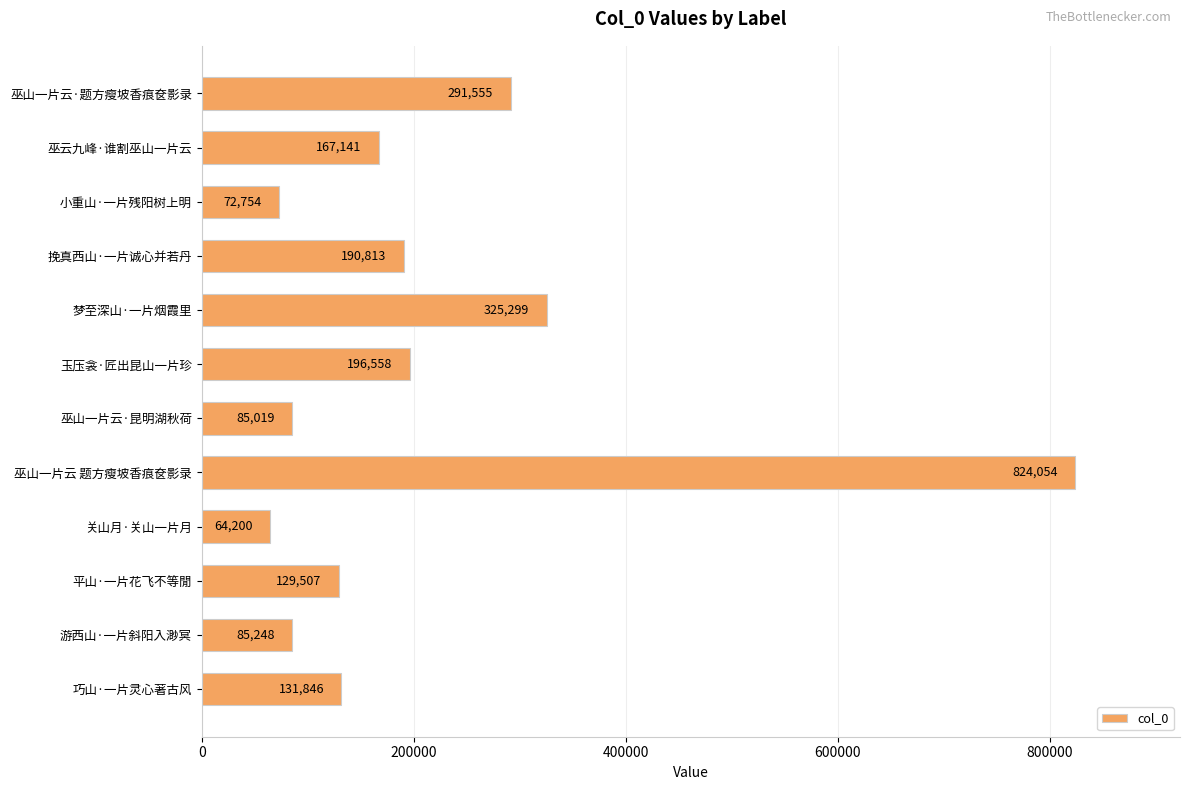

What is the maximum value shown in the chart?

824054